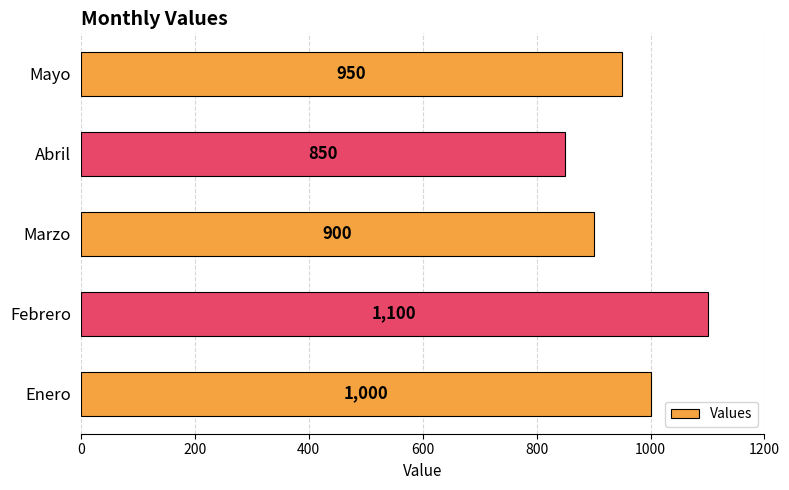

What is the change in value from Marzo to Abril?

-50